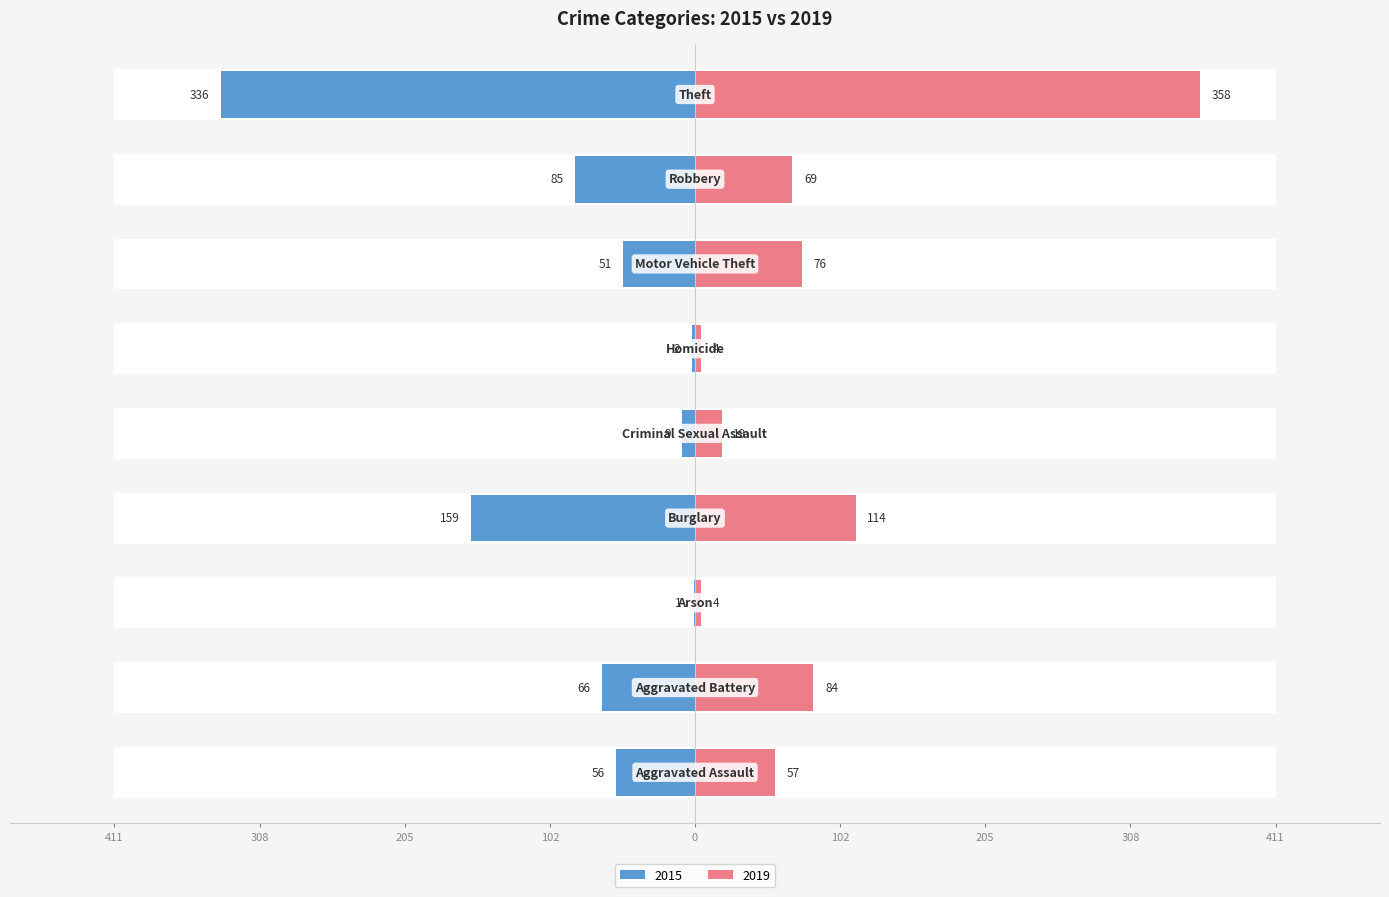

Is it true that 2019 equals 39 at Aggravated Battery?

False